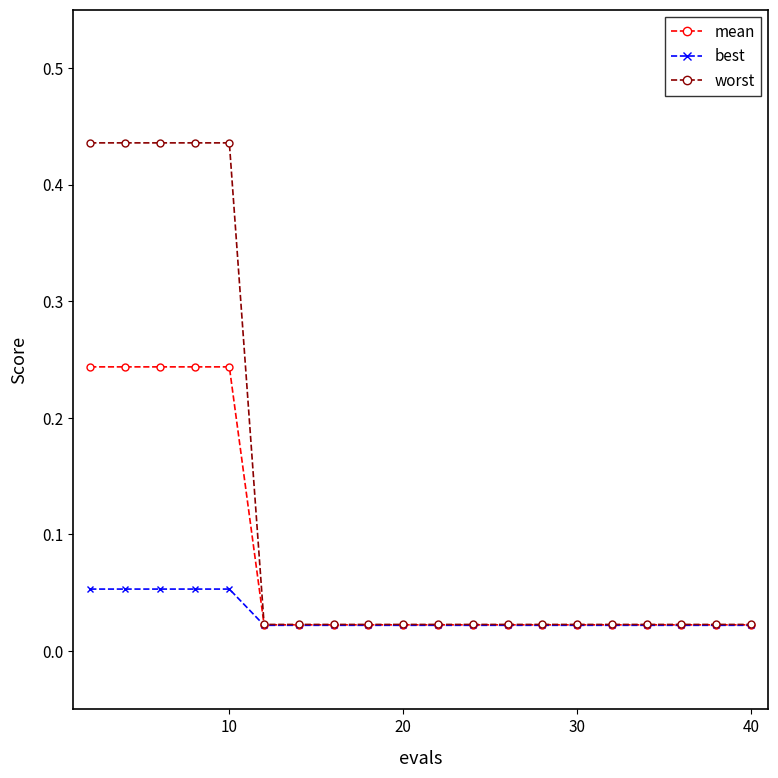

List the series in order of their peak value, lowest first.

best, mean, worst